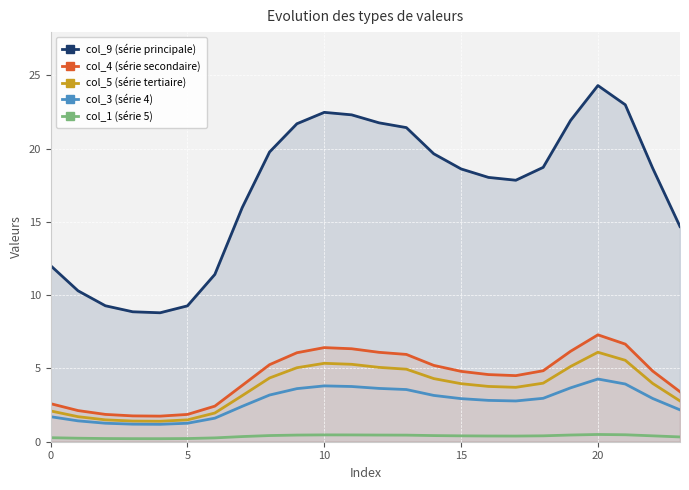

What is the difference between the highest and lowest values at 19?

21.5